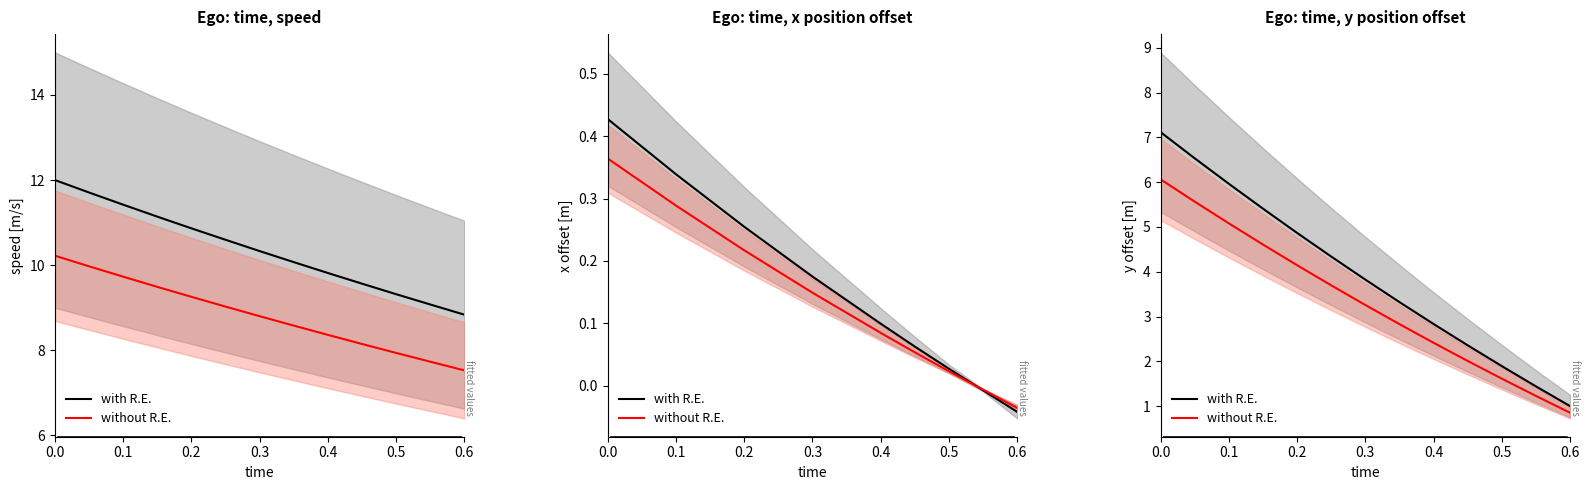

How many lines are shown in the chart?

2